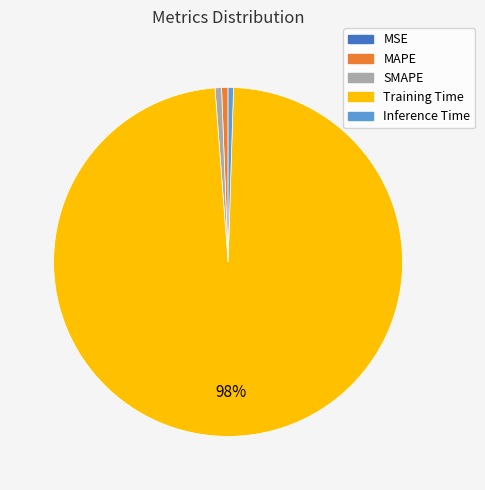

Does Training Time account for over 50% of the chart?

Yes